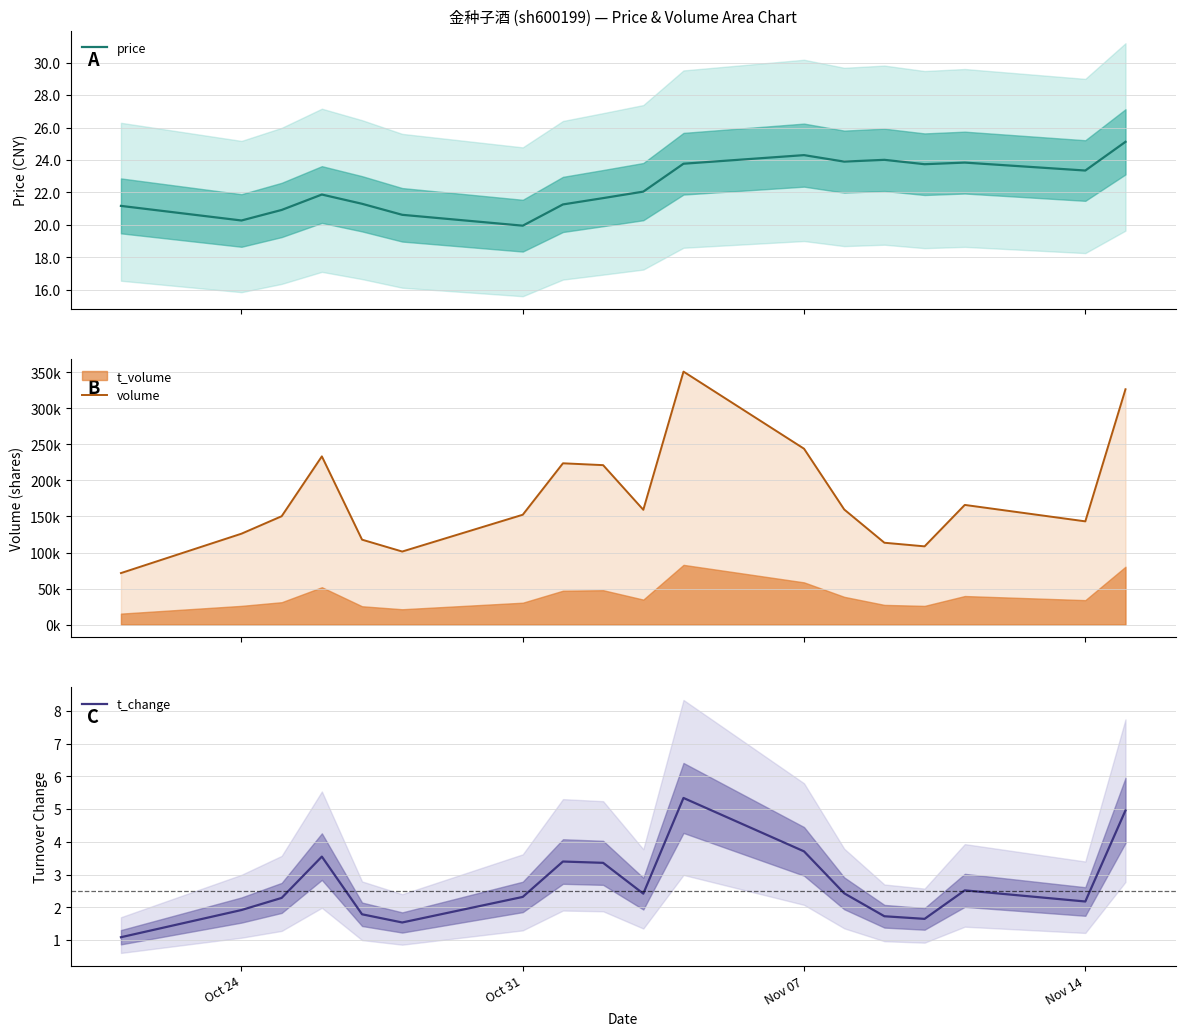

Rank the series by their maximum value, from highest to lowest.

volume, price, t_change